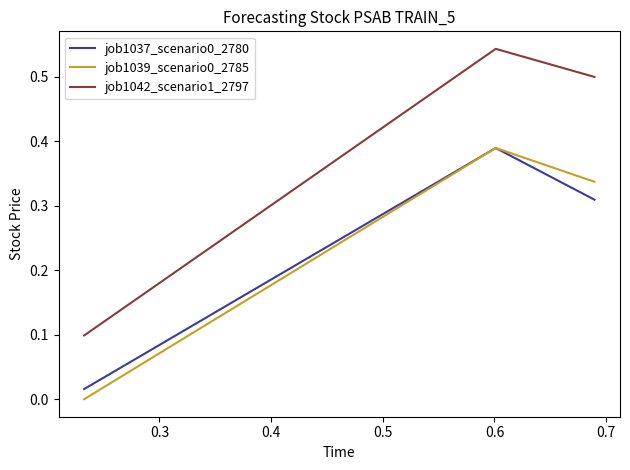

Which series has the largest range (max minus min)?

job1042_scenario1_2797